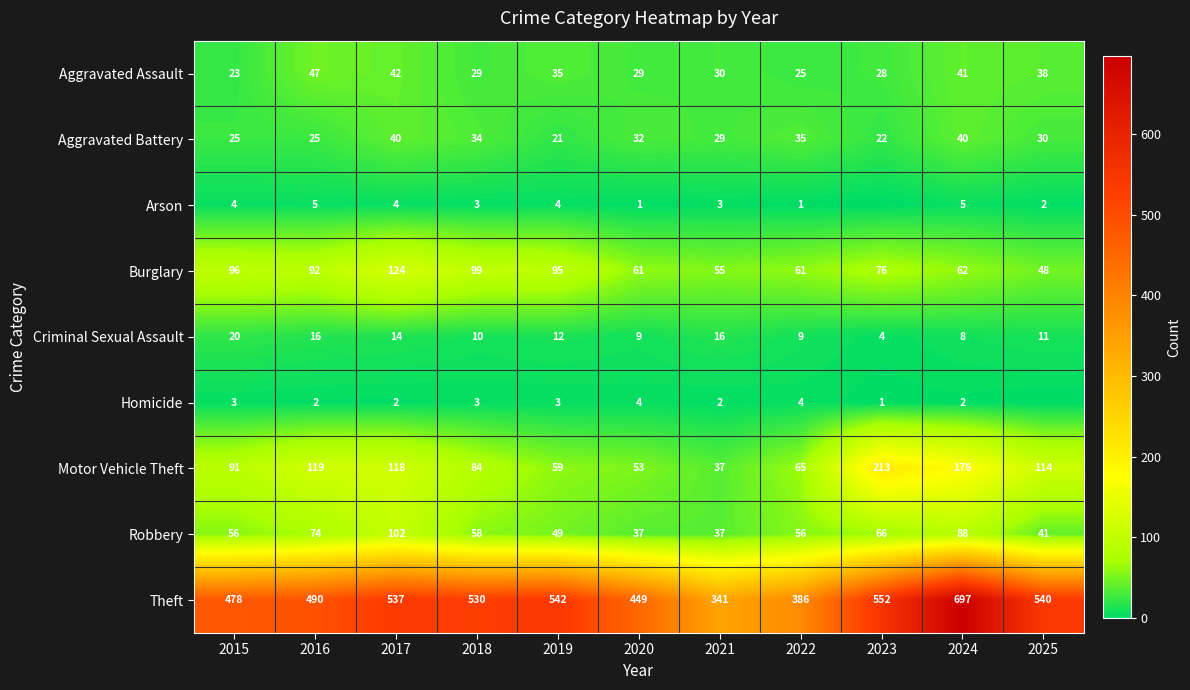

Where does the Theft series first go above 530?

2017